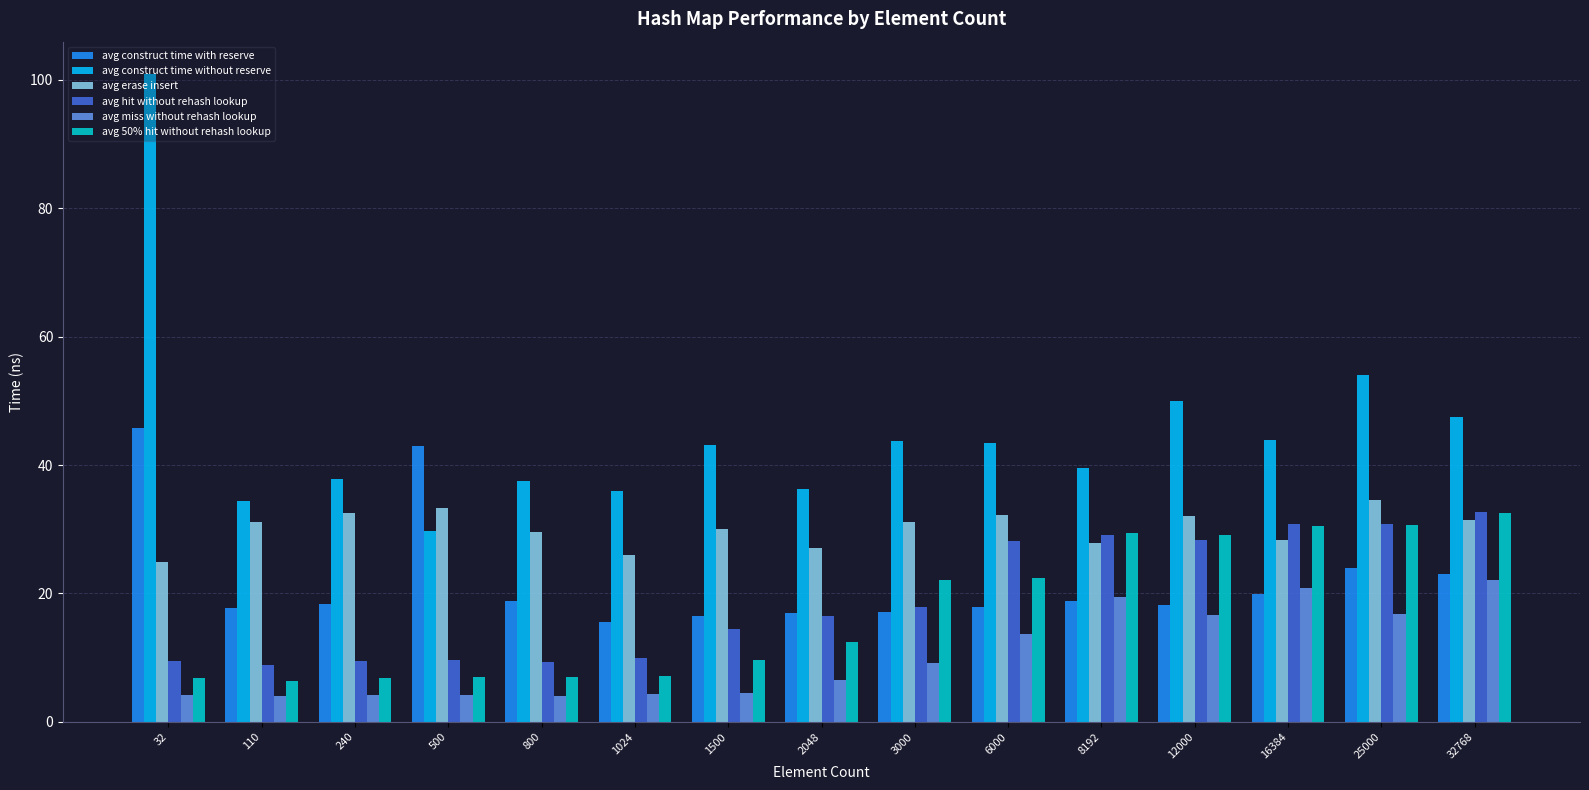

The value of avg construct time without reserve at 32768 is 47.5. True or false?

True